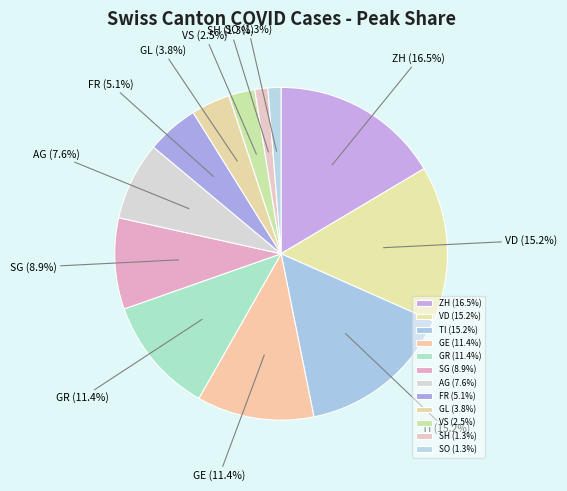

What percentage is the VD slice, to the nearest percent?

15%